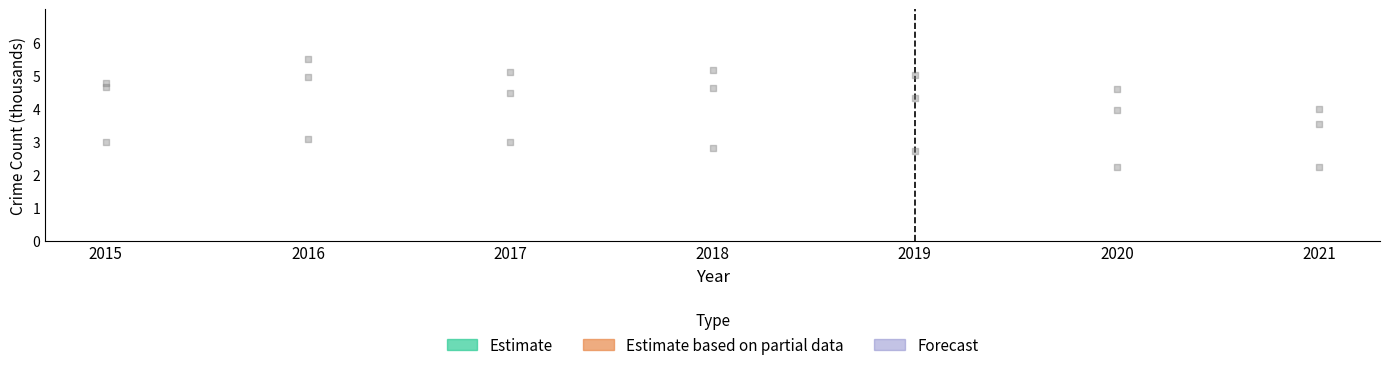

At how many categories does at least one series exceed 2282?

7